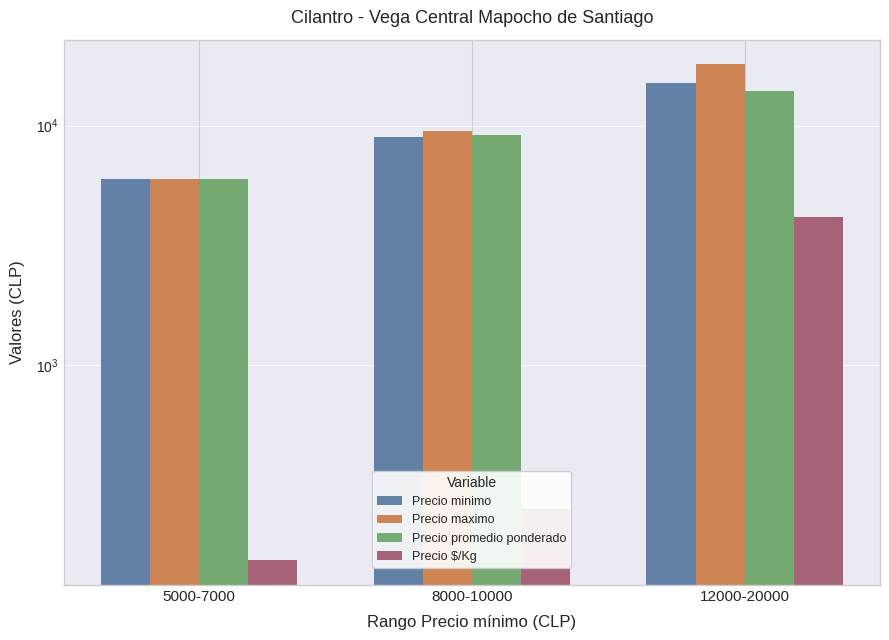

At which label does Precio $/Kg reach its peak?

12000-20000